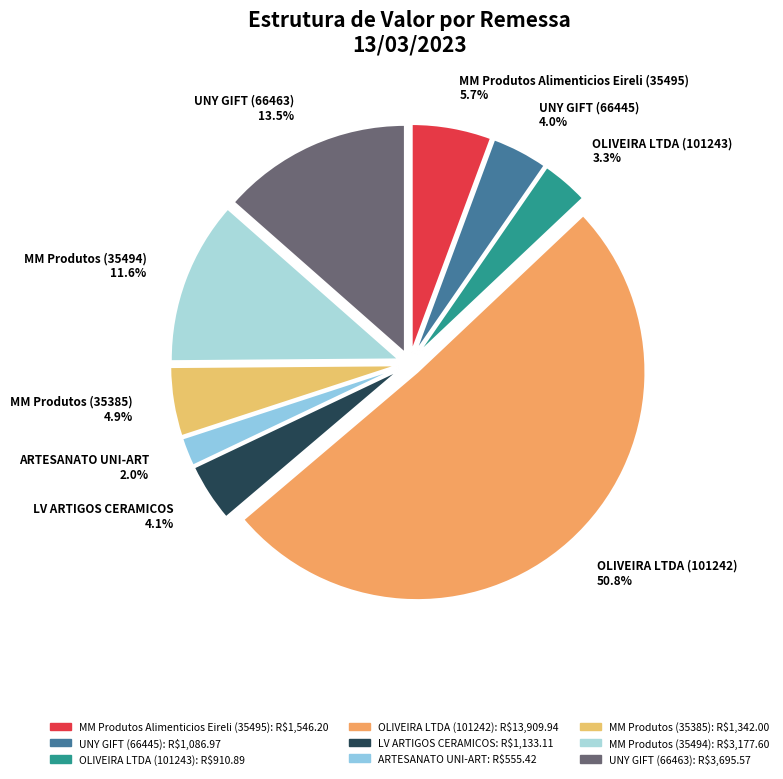

What is the largest slice in the pie chart?

OLIVEIRA LTDA (101242)